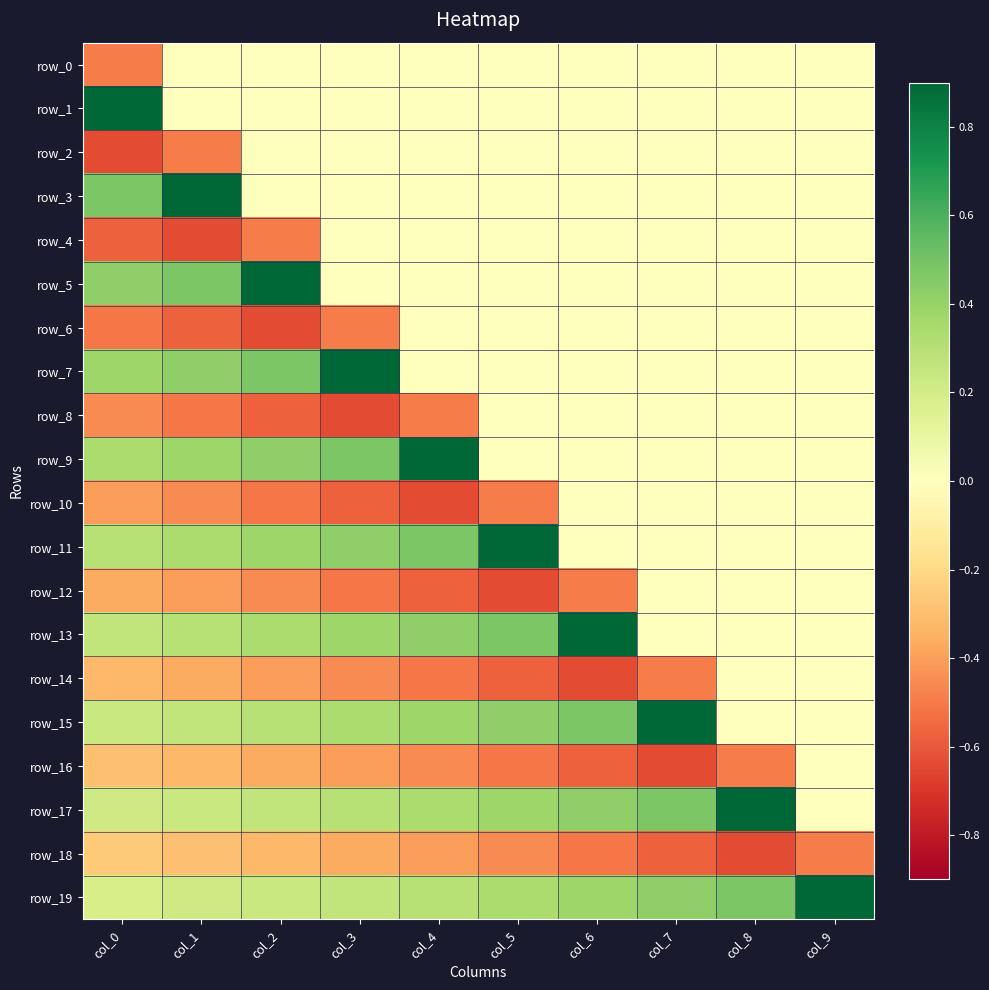

True or false: row_7 has a value of 0.5 at col_2.

True